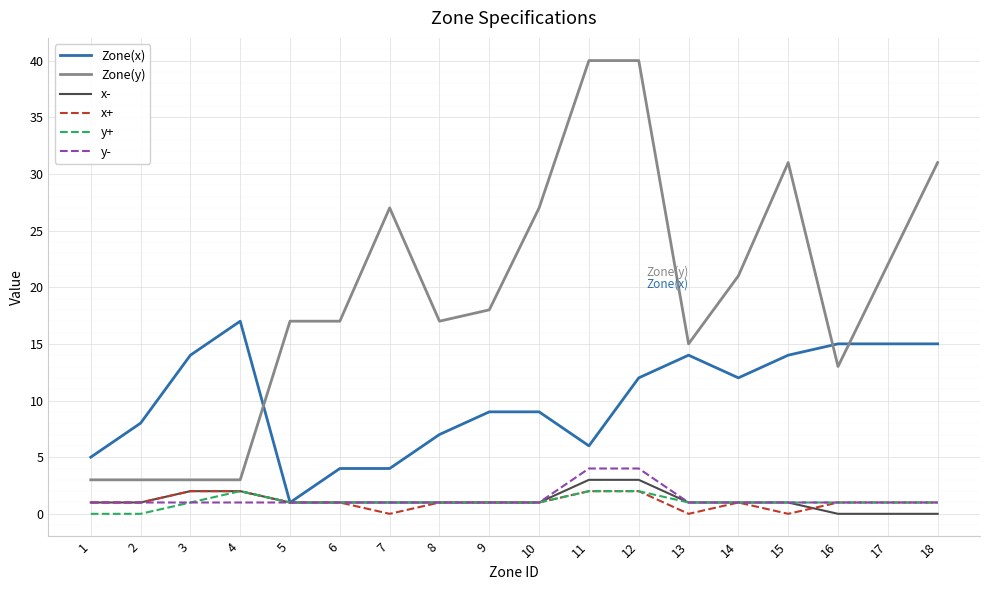

What value does the x+ series have at 8?

1